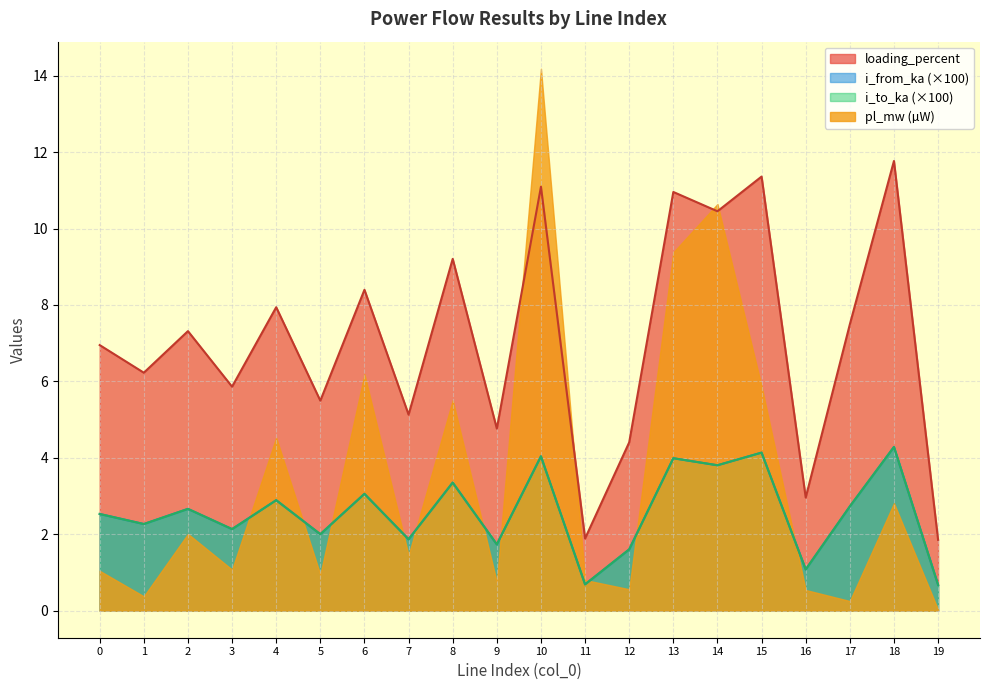

What is the total value across all series at 6?

20.7